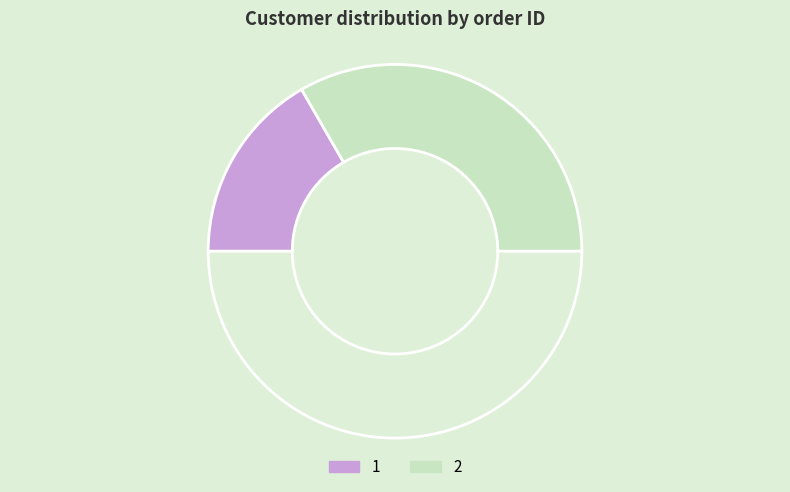

Count the number of slices in the pie.

3